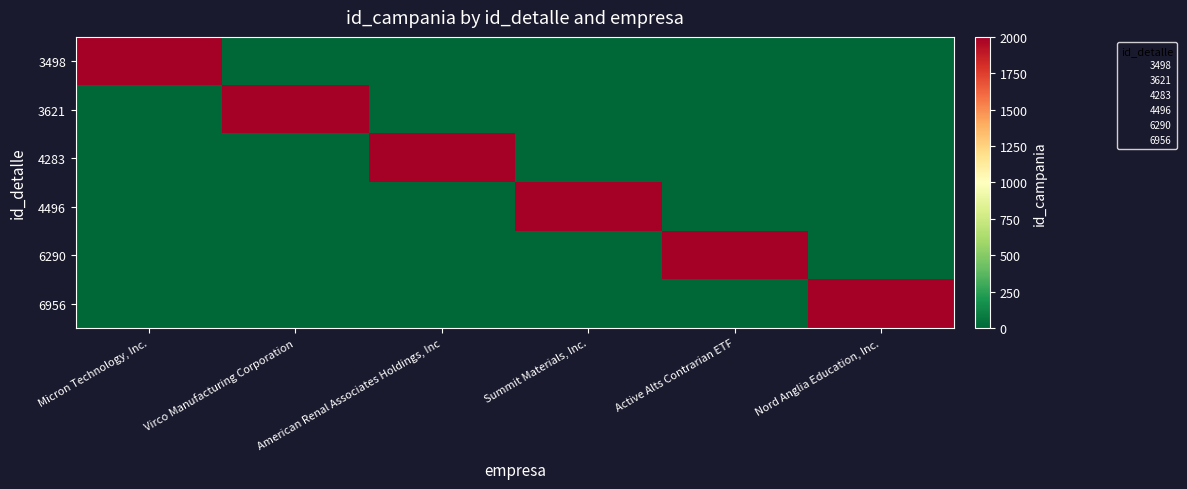

Rank the series at Virco Manufacturing Corporation from lowest to highest value.

3498, 4283, 4496, 6290, 6956, 3621